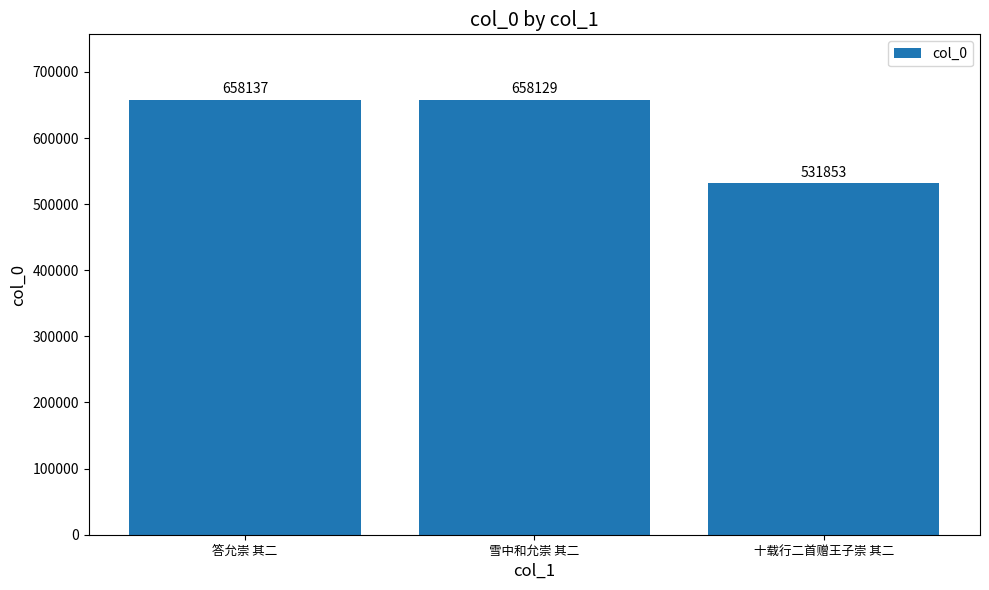

What position from the left is 答允崇 其二?

1